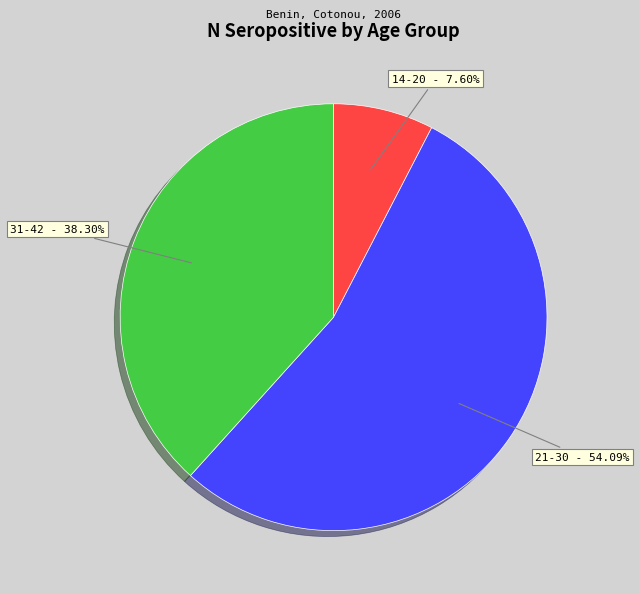

How many segments does this pie chart have?

3